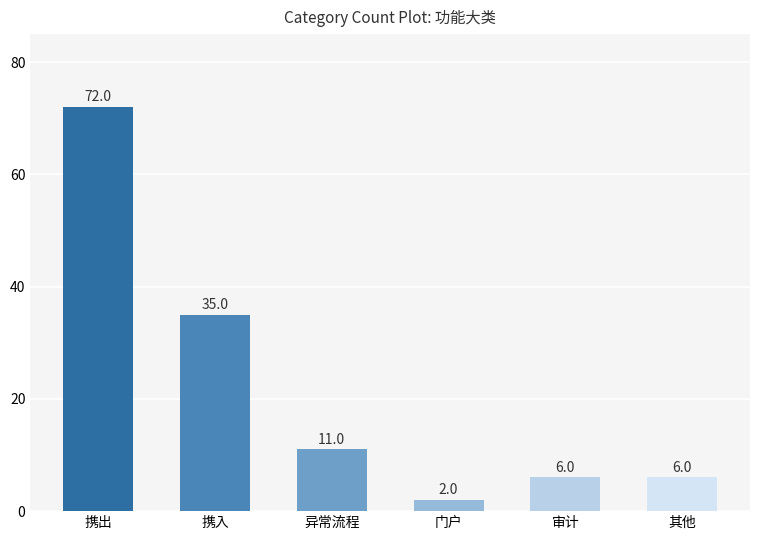

What is the sum of the values at 审计 and 其他?

12